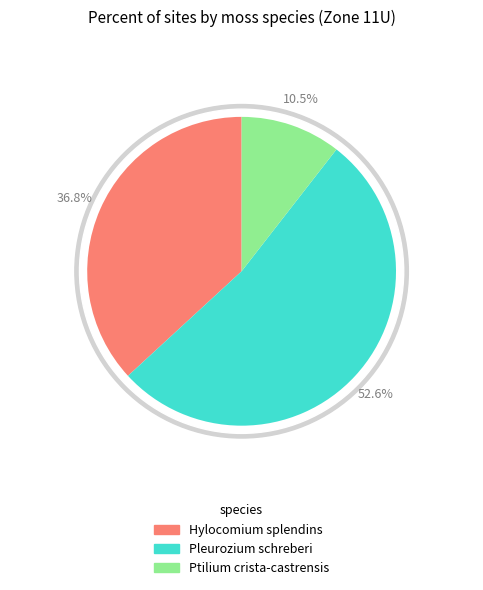

How many segments does this pie chart have?

3